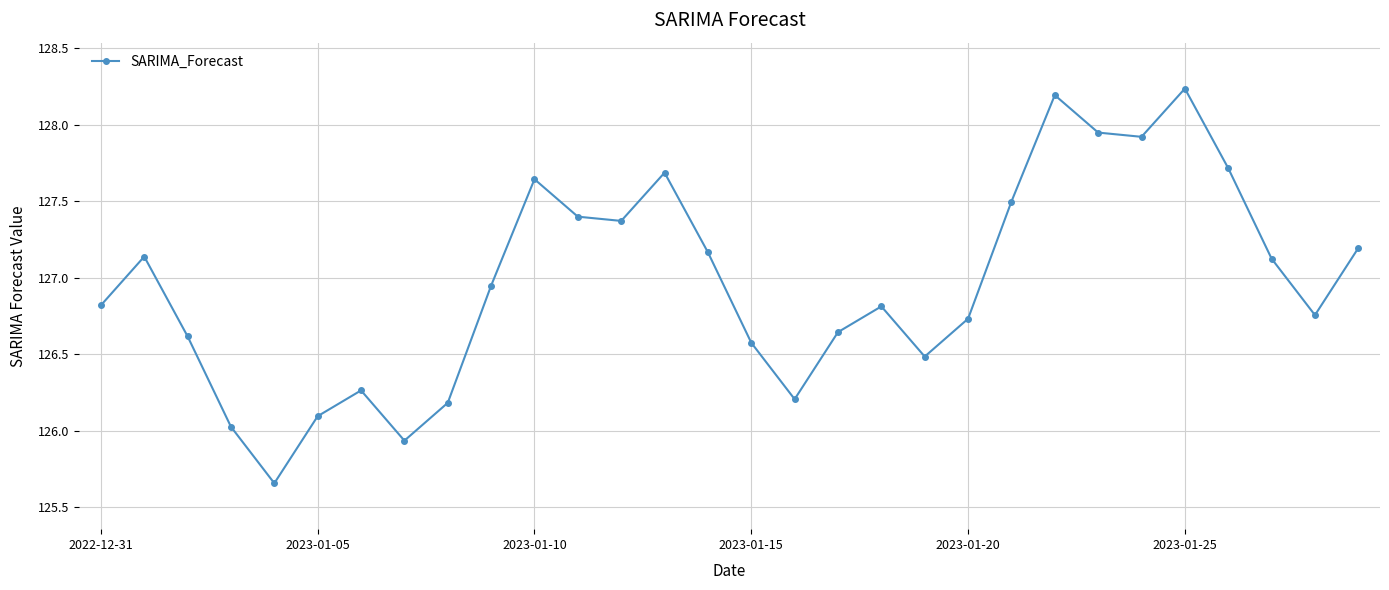

How many interior local peaks (higher than both neighbors) does the data have?

7